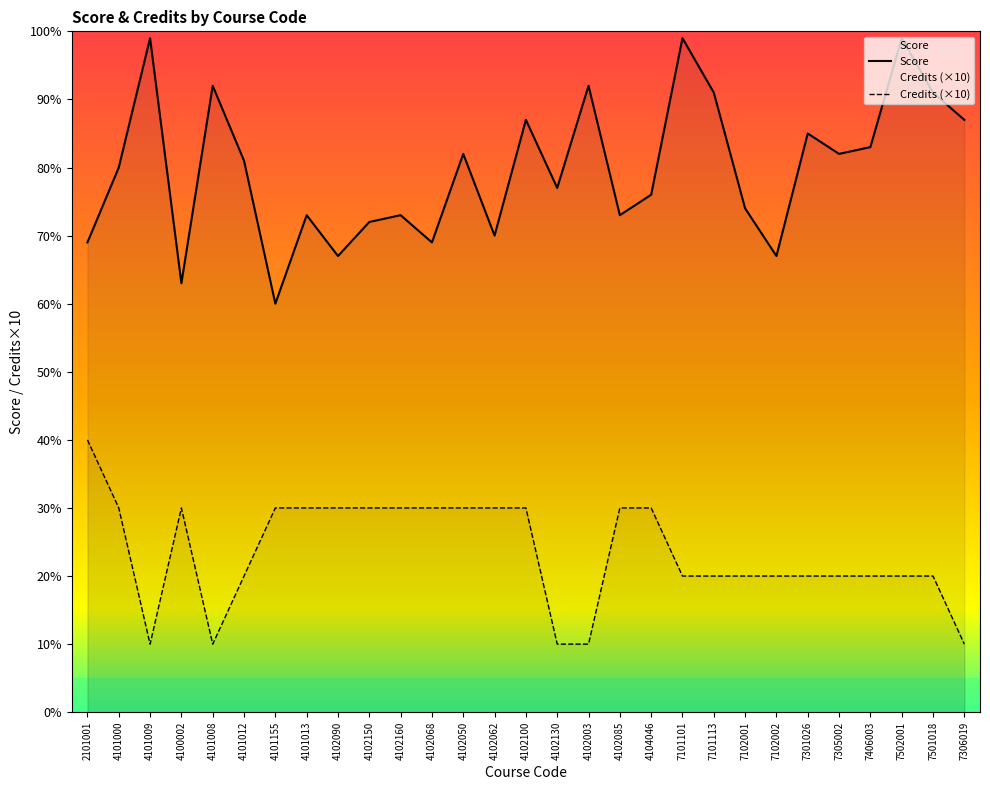

Where is Score nearest to the value 79?

4101000